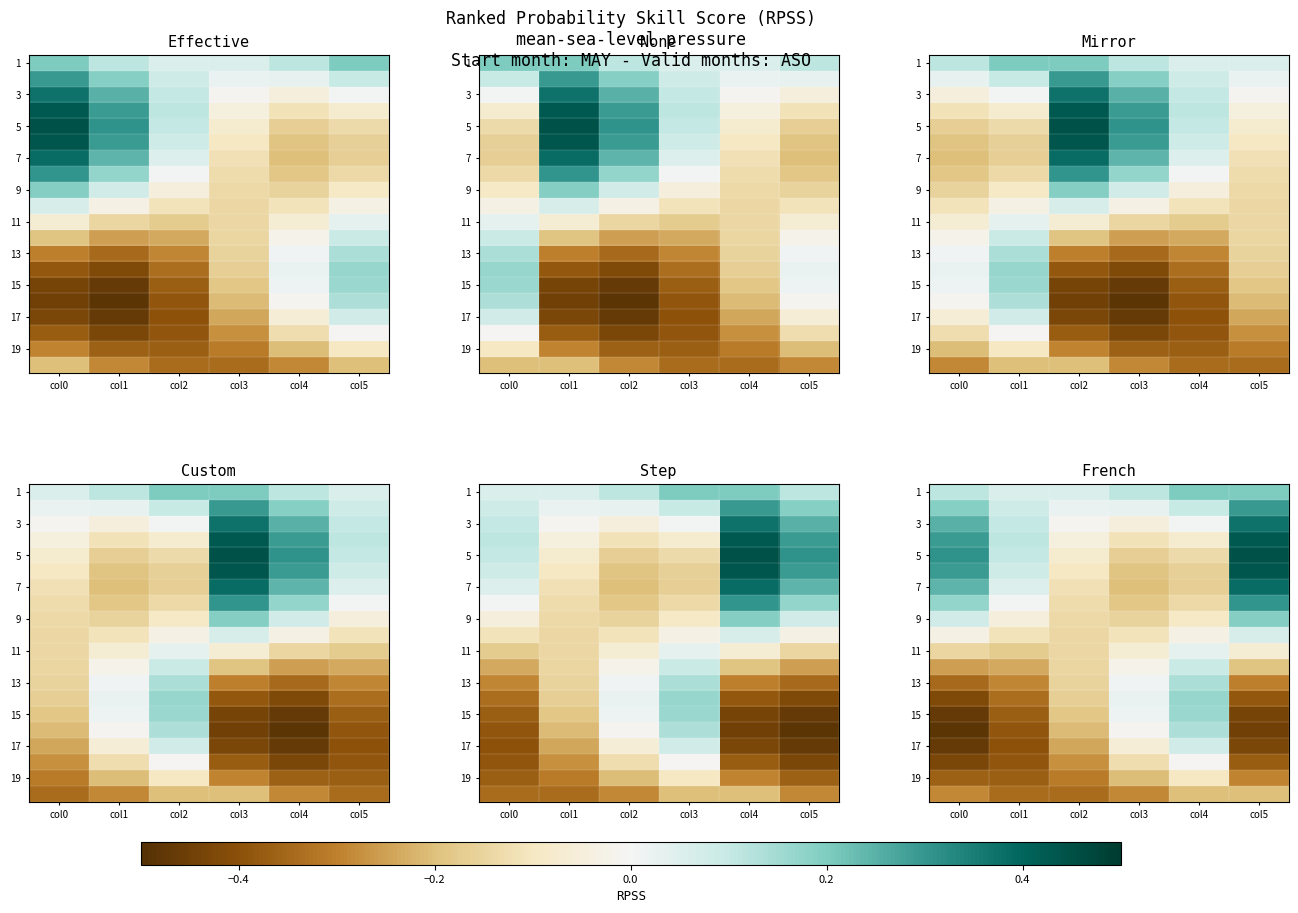

What is the total value across all series at col3?

-1.8